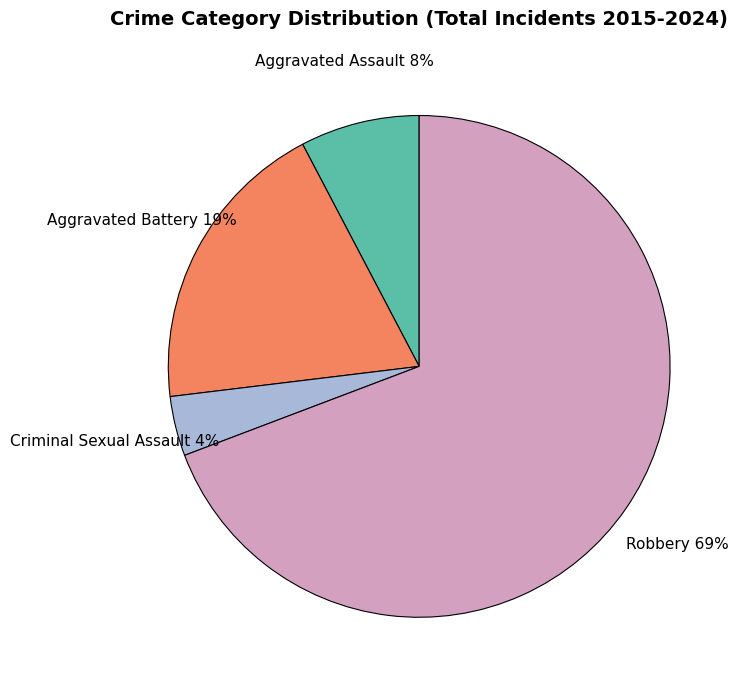

To the nearest percent, what is the difference between the largest and smallest slice percentages?

65%